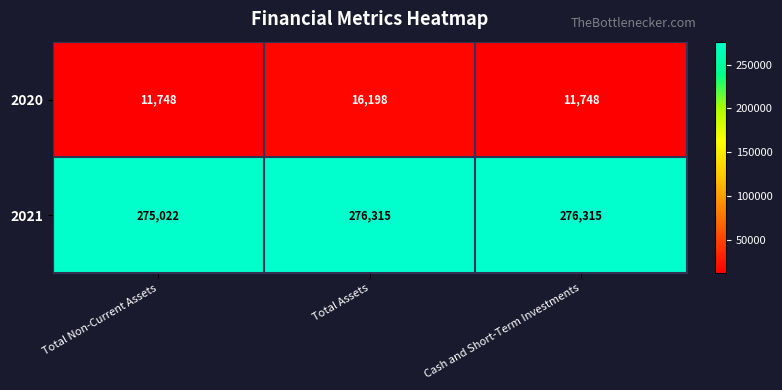

Count the number of data series in this chart.

2